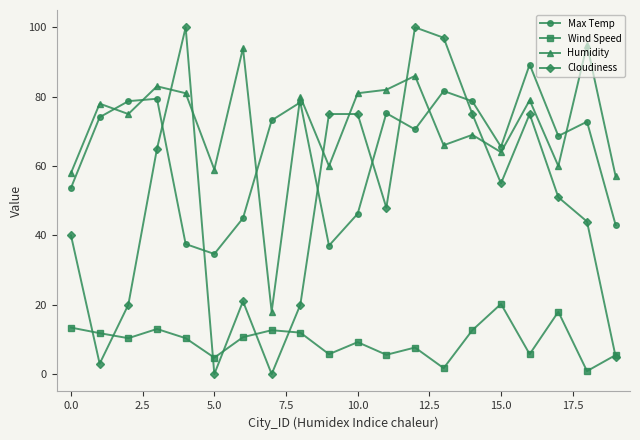

What is the value of the Max Temp point at the 14th from the left?

81.6